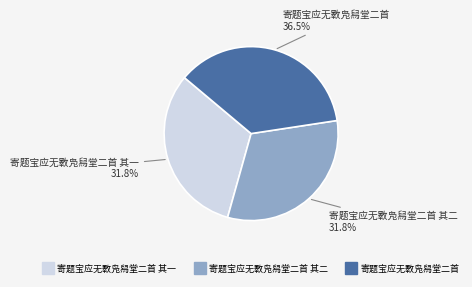

Is there a majority slice in this chart?

No